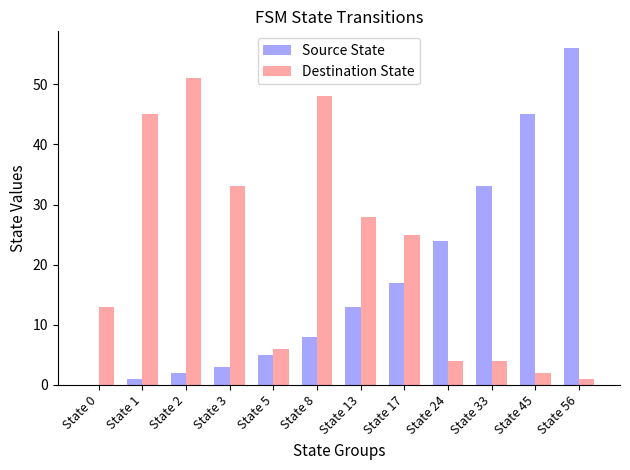

What is the maximum value shown in the chart?

56